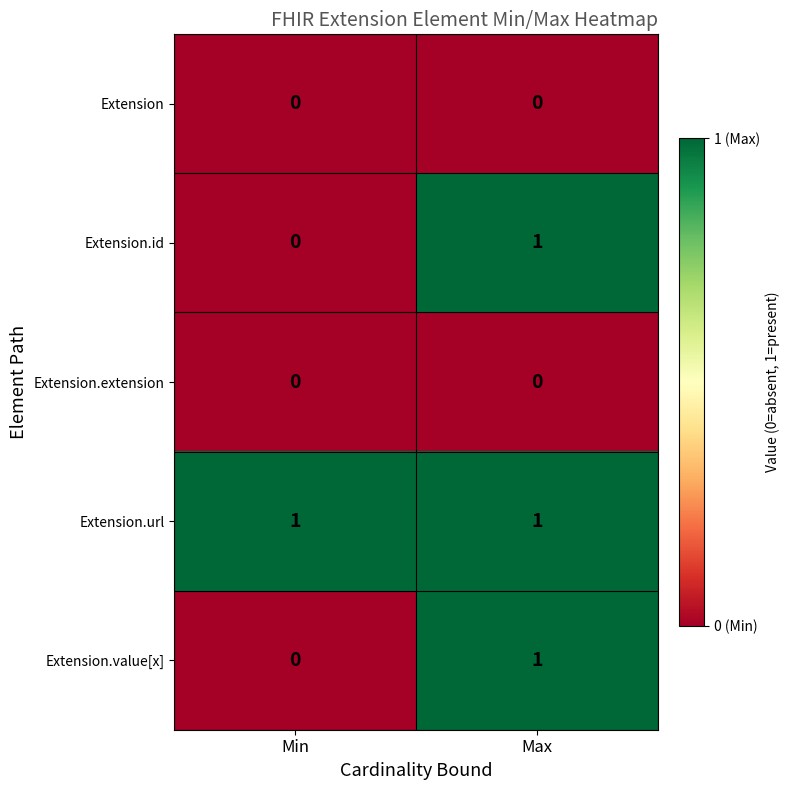

The value of Extension.id at Max is 1. True or false?

True